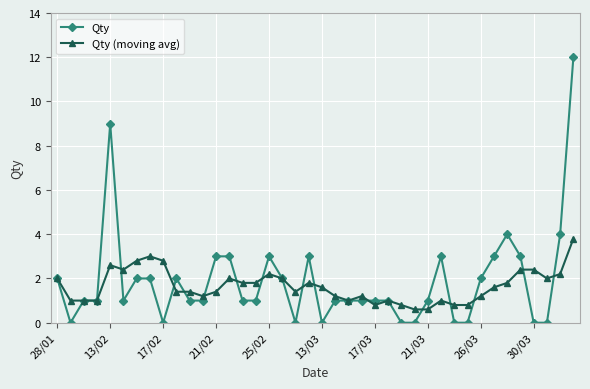

List the series in order of their peak value, lowest first.

Qty (moving avg), Qty